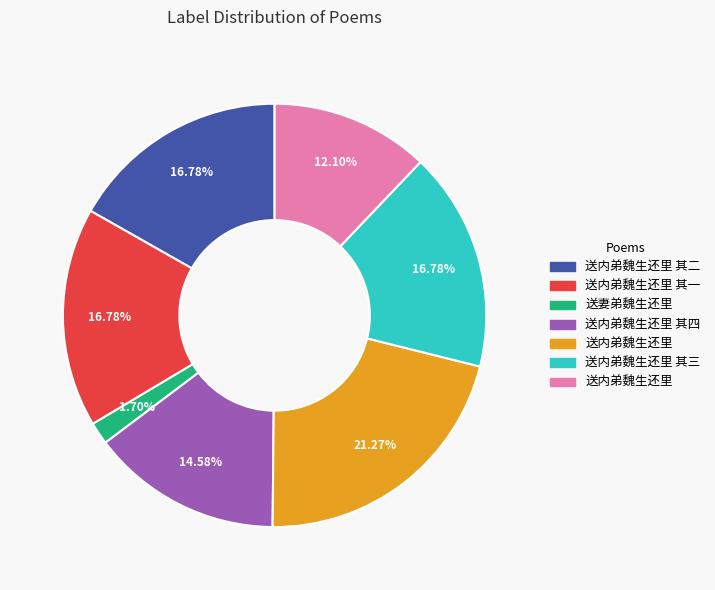

How many slices are in this pie chart?

7